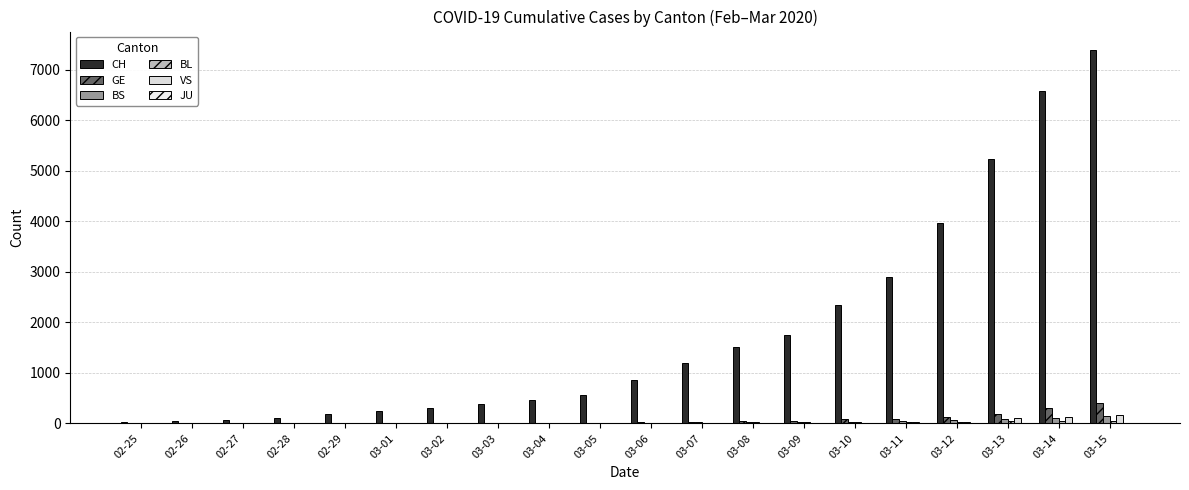

True or false: CH has a value of 184 at 03-04.

False